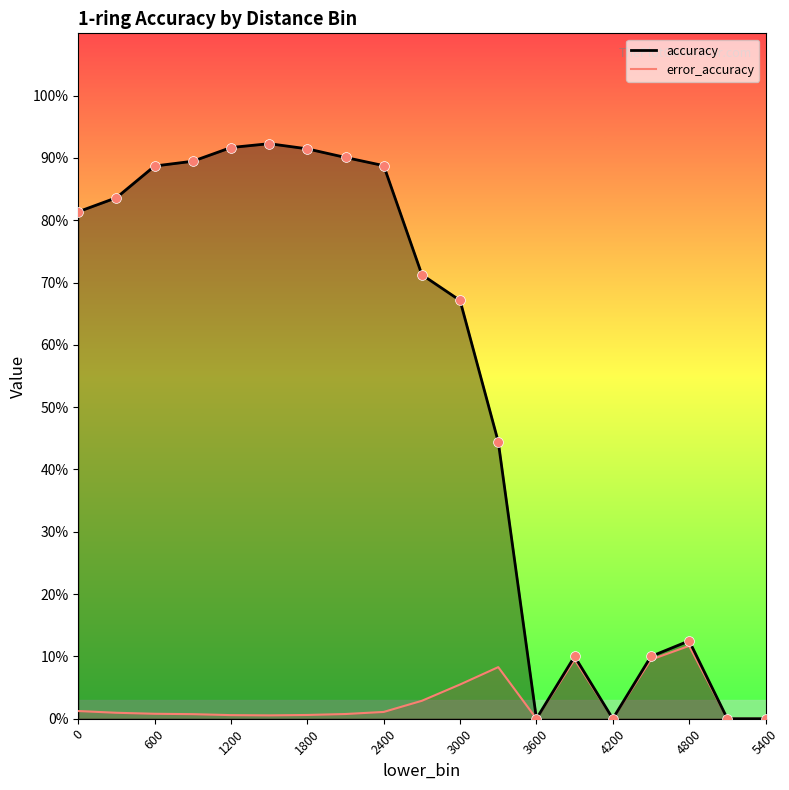

Which series reaches the maximum Y coordinate?

accuracy